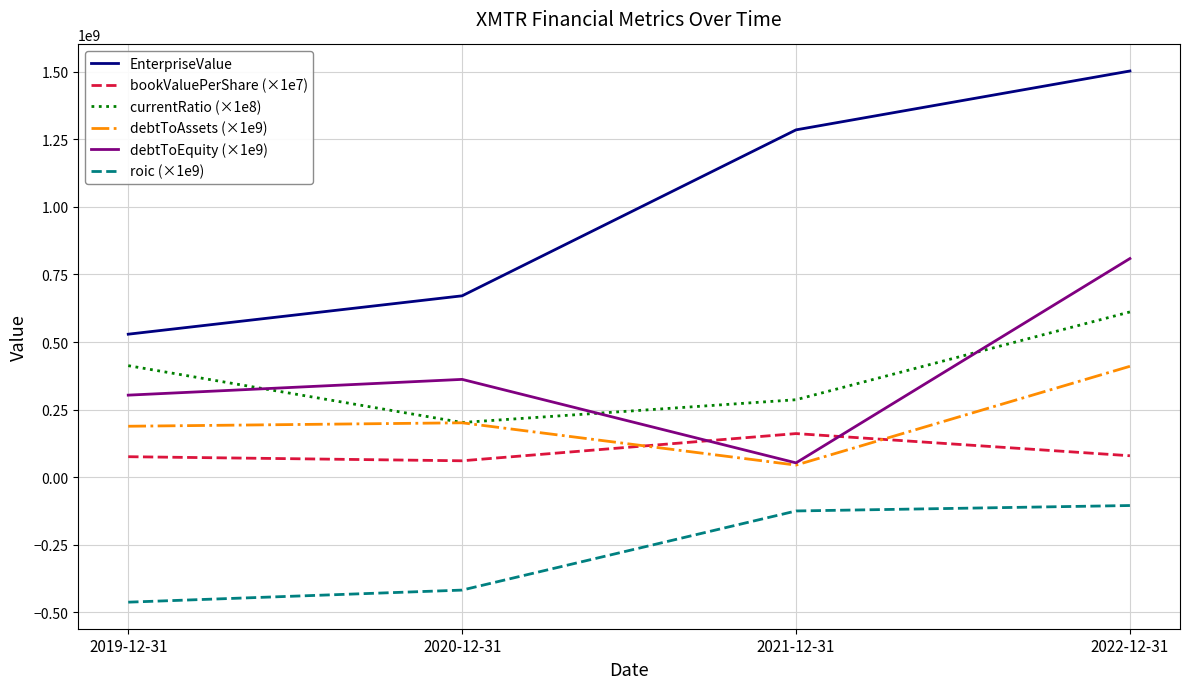

True or false: debtToAssets (×1e9) has a value of 201184762.2 at 2020-12-31.

True